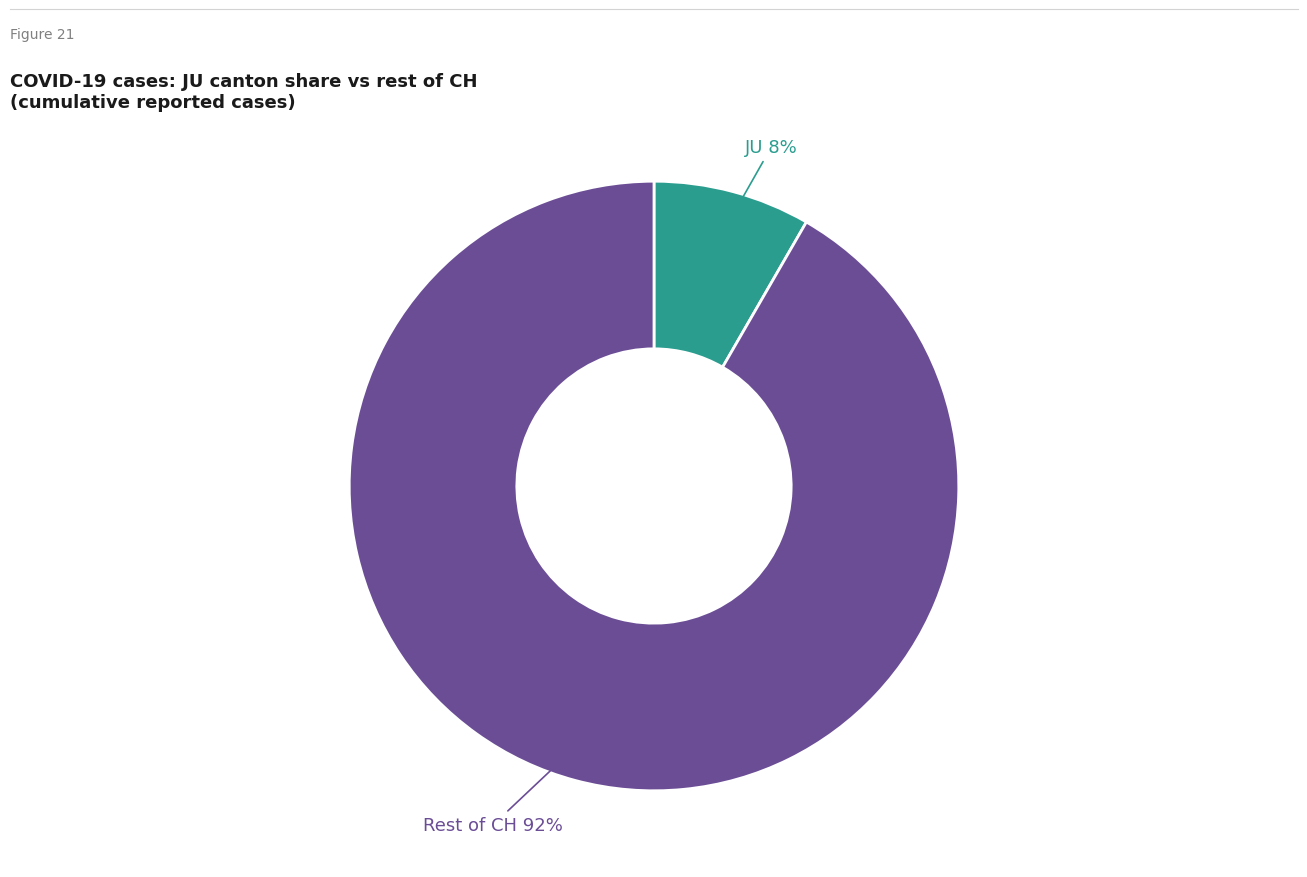

Is there a majority slice in this chart?

Yes